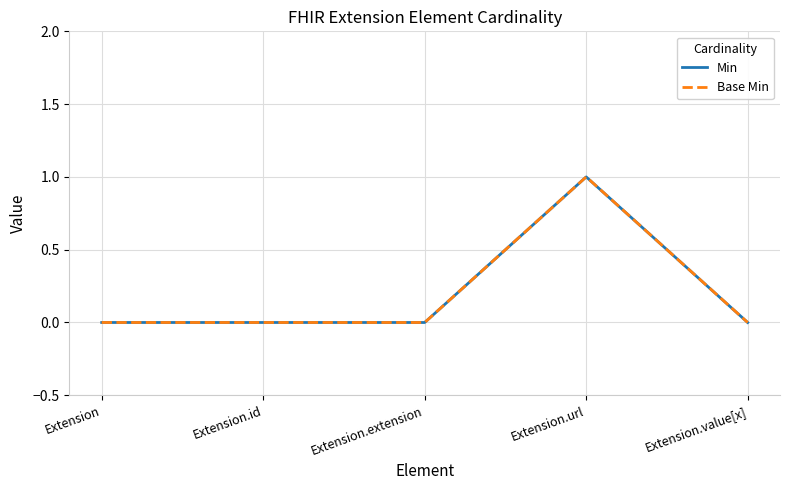

True or false: Base Min and Min cross at least once.

False